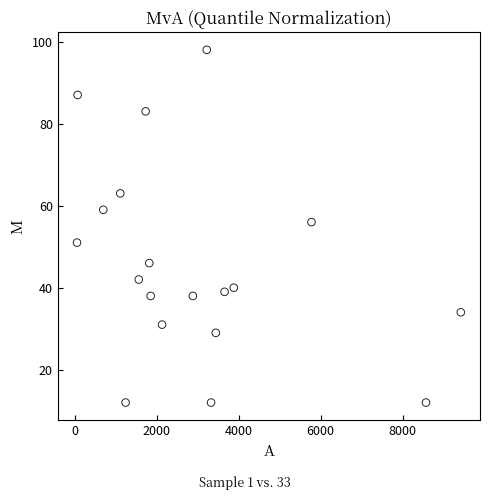

What Y value in the scatter plot is closest to 55?

56